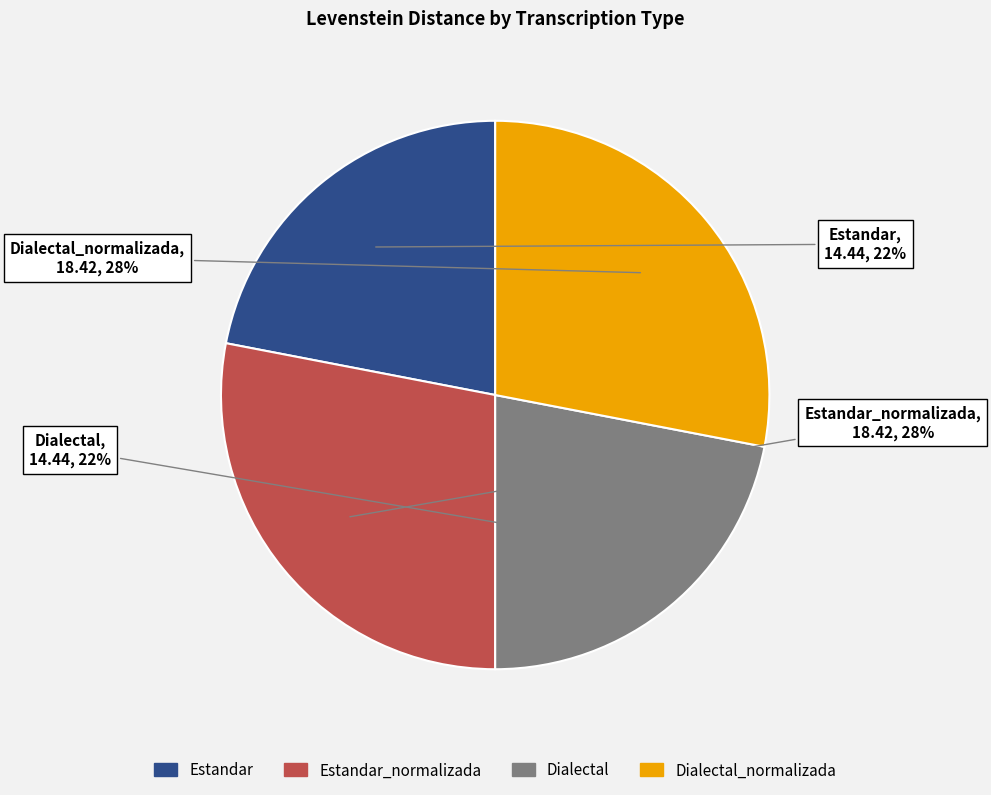

To the nearest percent, what is the average slice percentage?

25%